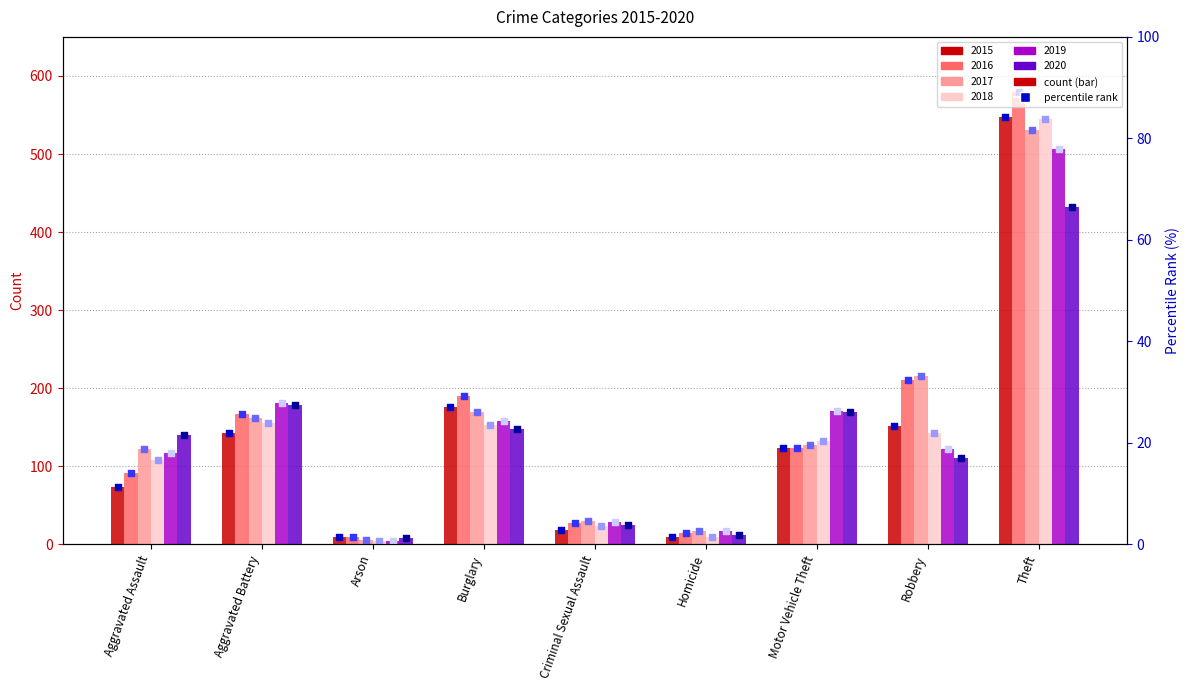

What is the total value across all series at Robbery?

953